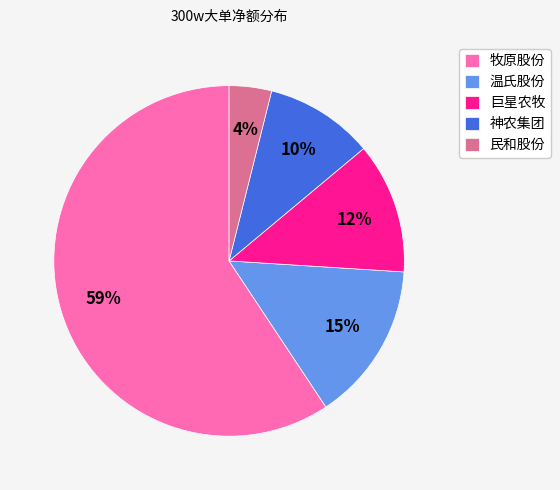

To the nearest percent, what is the combined percentage of 神农集团 and 温氏股份?

25%